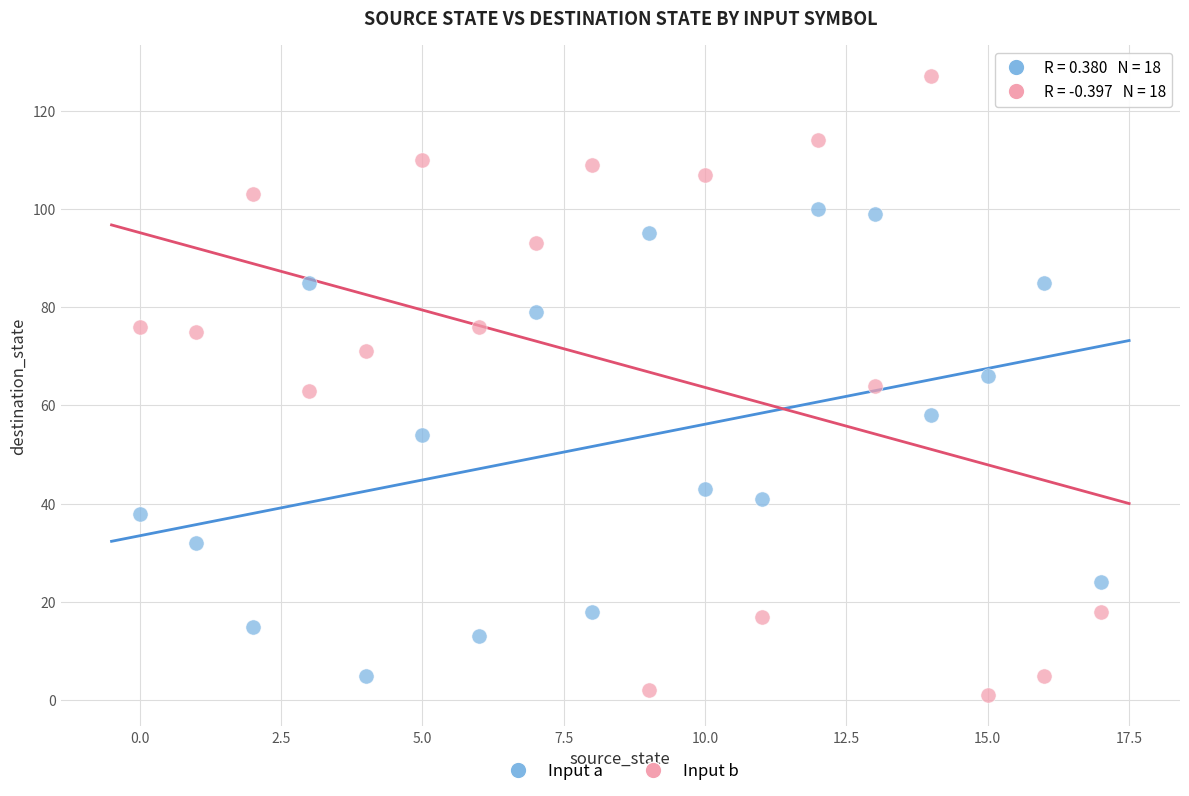

Which series has the largest Y range (max minus min)?

Input b